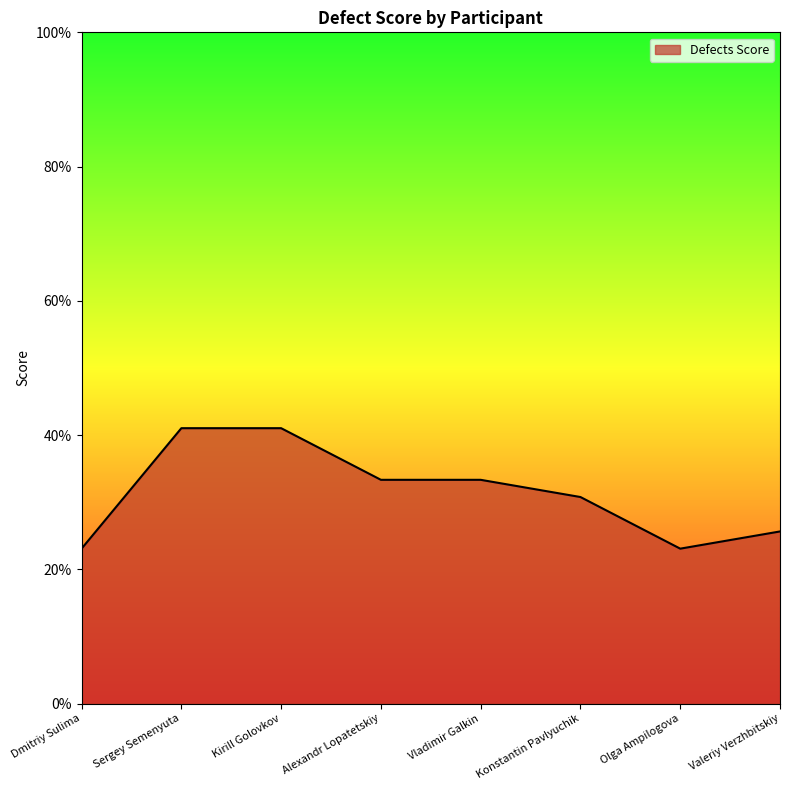

Where is the data nearest to the value 0?

Dmitriy Sulima